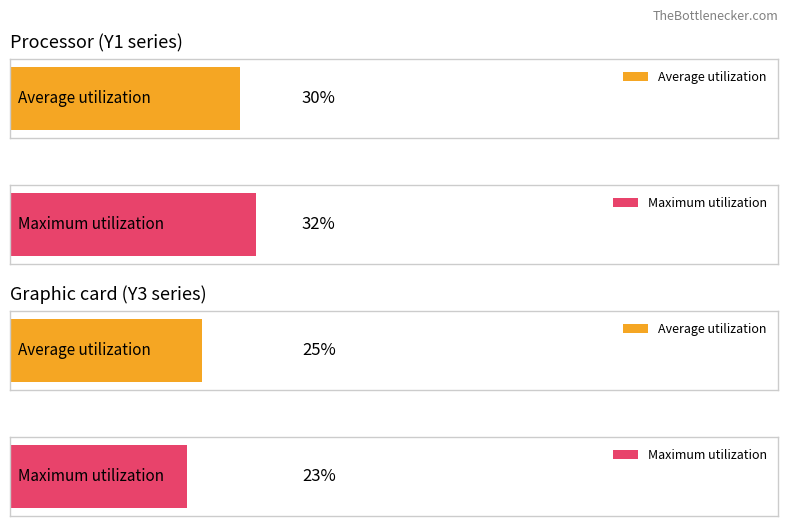

Which series has the largest range (max minus min)?

Y1